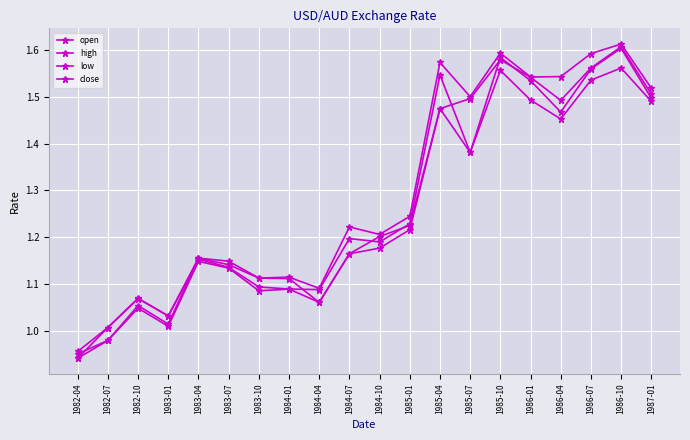

Is the value of open at 1982-04 greater than the value of low at 1986-01?

No